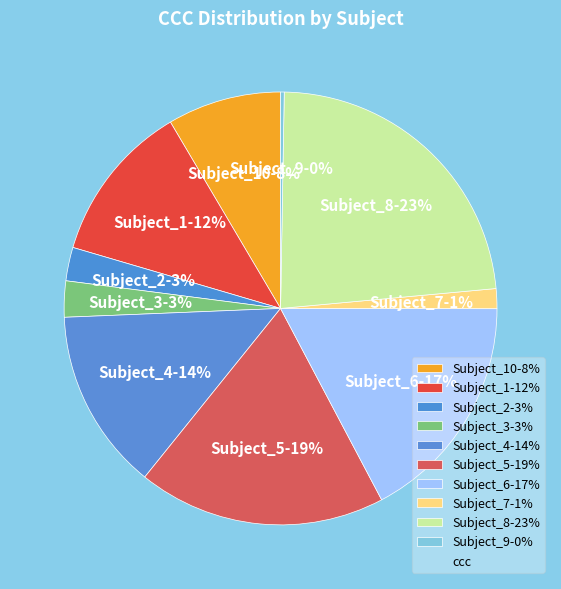

The Subject_3-3% slice represents 10% of the pie. True or false?

False